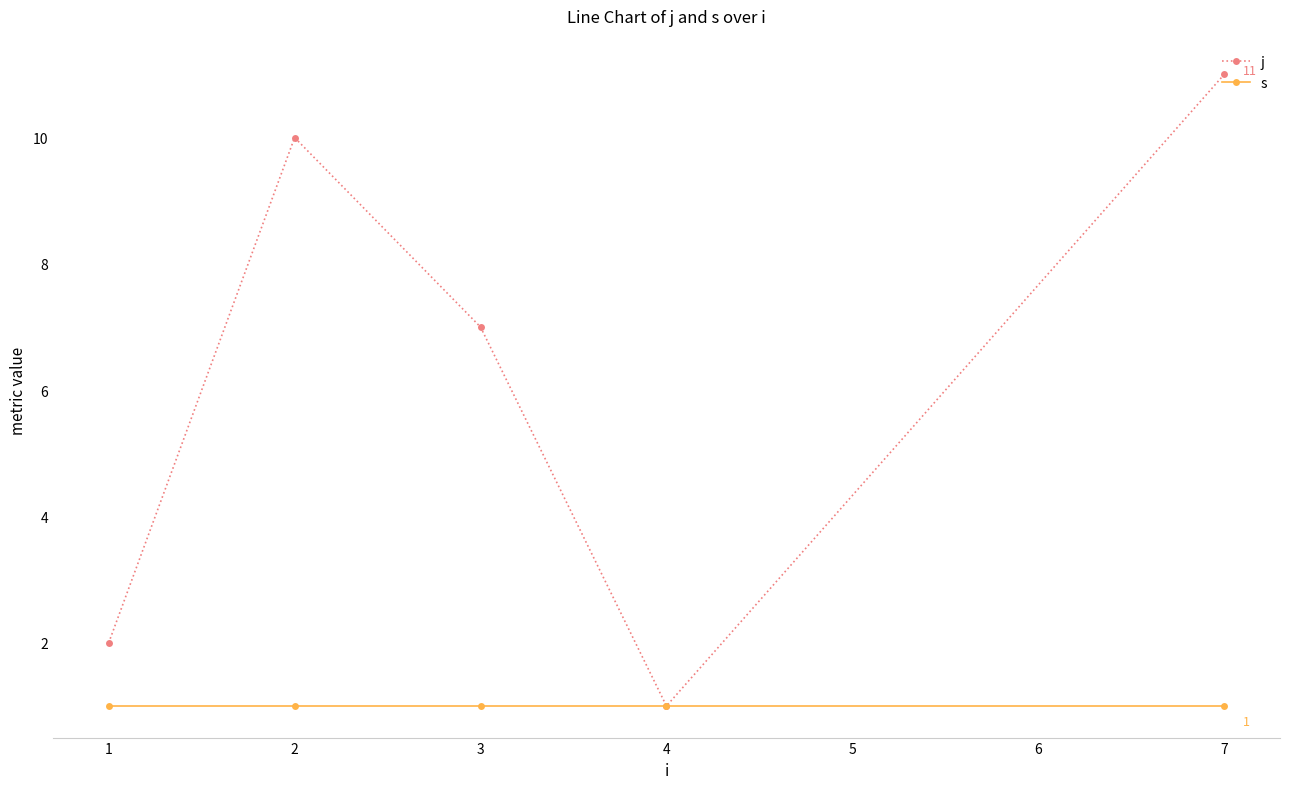

How many interior local valleys does the j series have?

1